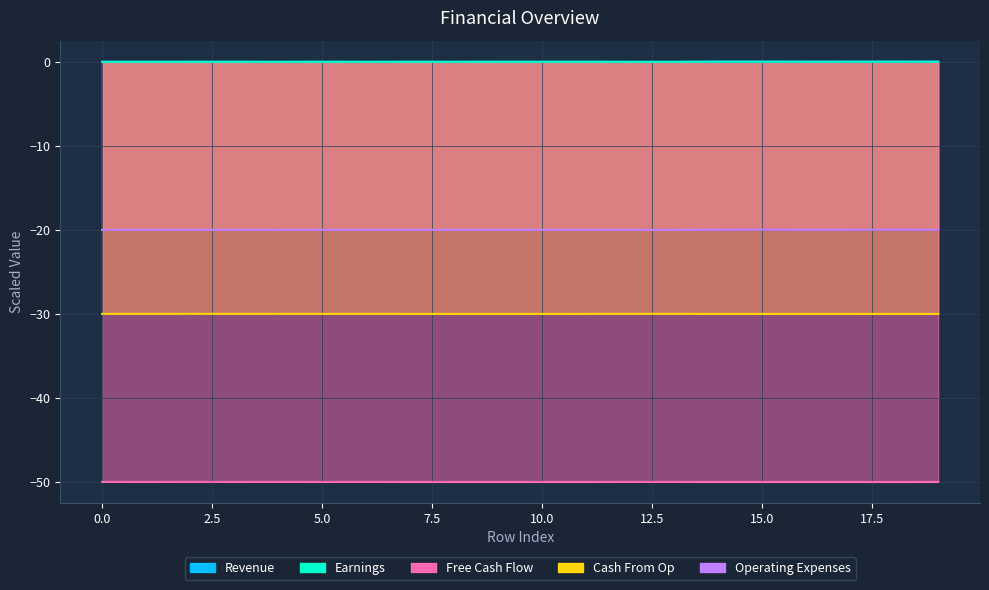

What are all the series names shown in the legend?

Revenue, Earnings, Free Cash Flow, Cash From Op, Operating Expenses